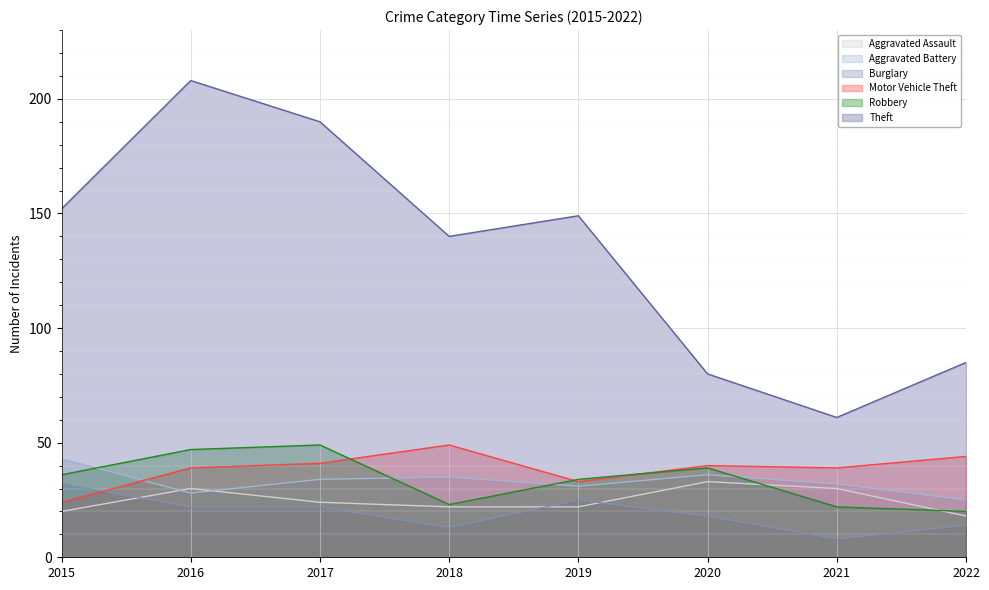

What is the highest value of the Burglary series?

32